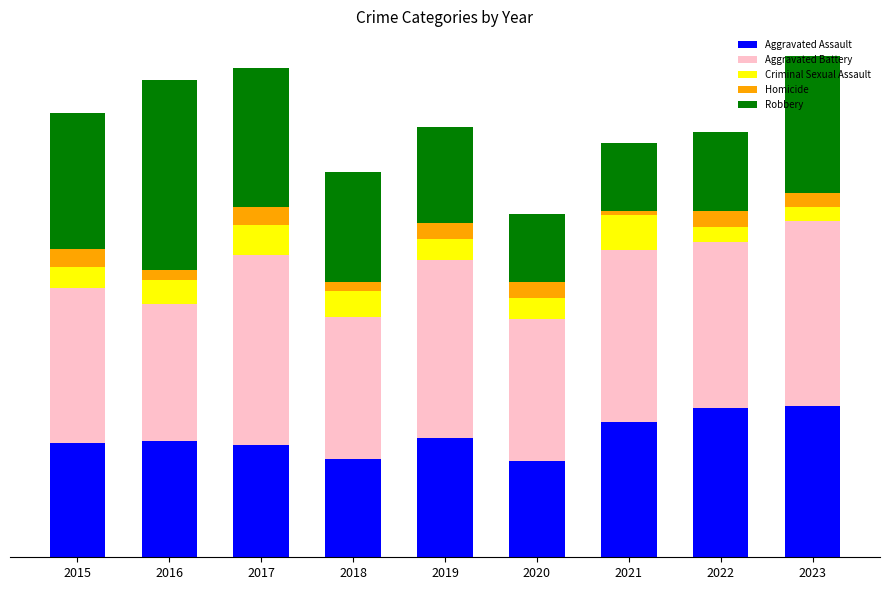

List the labels in order of Homicide value, smallest first.

2021, 2018, 2016, 2023, 2019, 2020, 2022, 2017, 2015